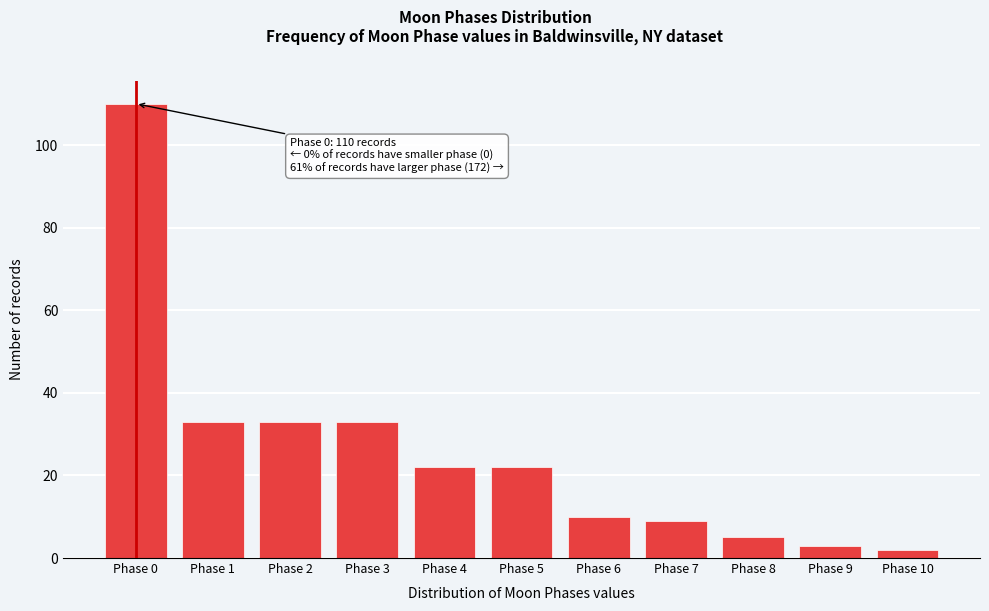

Reading right to left, what are all the values shown in this chart?

2	3	5	9	10	22	22	33	33	33	110